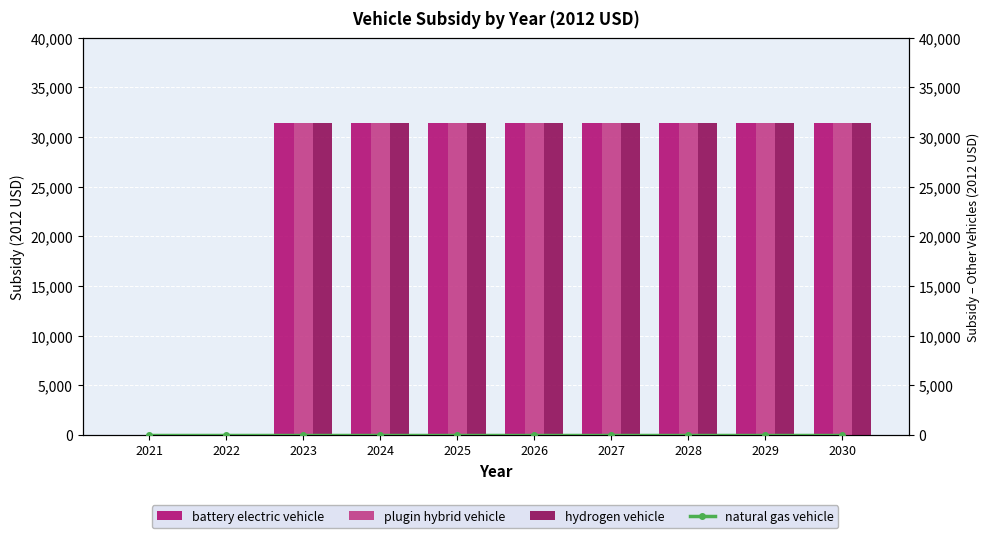

Reading right to left, extract all data points from this chart.

battery electric vehicle: 31400	31400	31400	31400	31400	31400	31400	31400	0	0
plugin hybrid vehicle: 31400	31400	31400	31400	31400	31400	31400	31400	0	0
hydrogen vehicle: 31400	31400	31400	31400	31400	31400	31400	31400	0	0
natural gas vehicle: 0	0	0	0	0	0	0	0	0	0